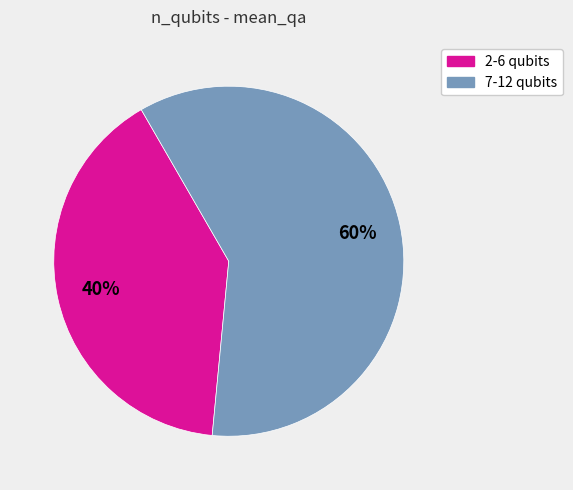

Is there a majority slice in this chart?

Yes